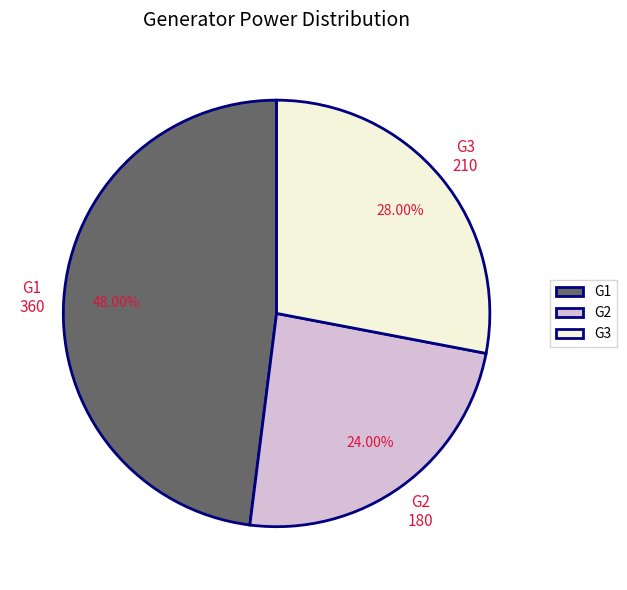

What percentage is the G3 slice, to the nearest percent?

28%